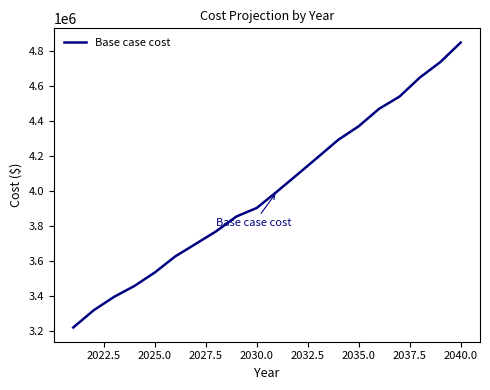

What is the maximum value shown in the chart?

4849759.4